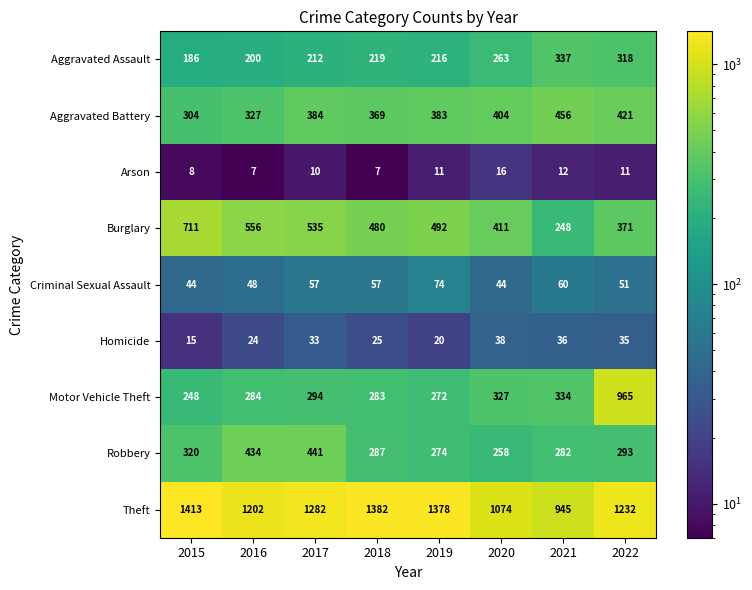

Which label corresponds to the largest value in the chart?

2015